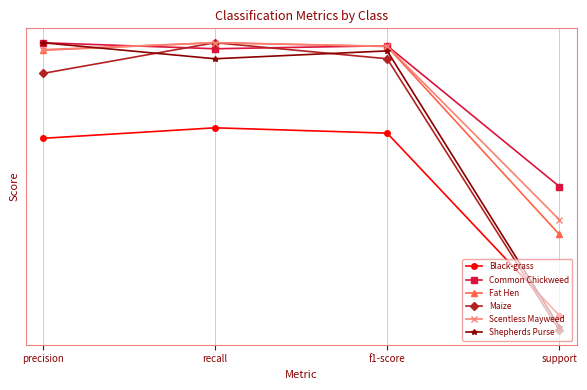

Where is Shepherds Purse nearest to the value 0?

support